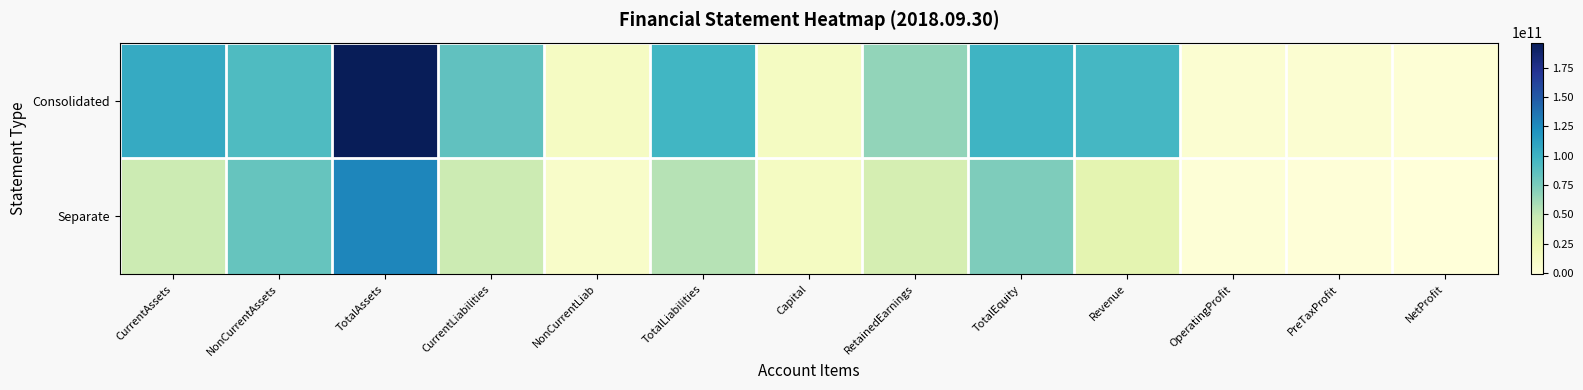

What is the difference between the highest and lowest values at RetainedEarnings?

26483389488